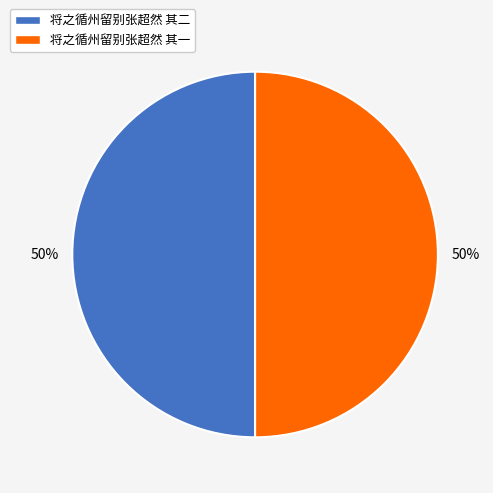

Do 将之循州留别张超然 其二 and 将之循州留别张超然 其一 together represent more than half of the pie?

Yes